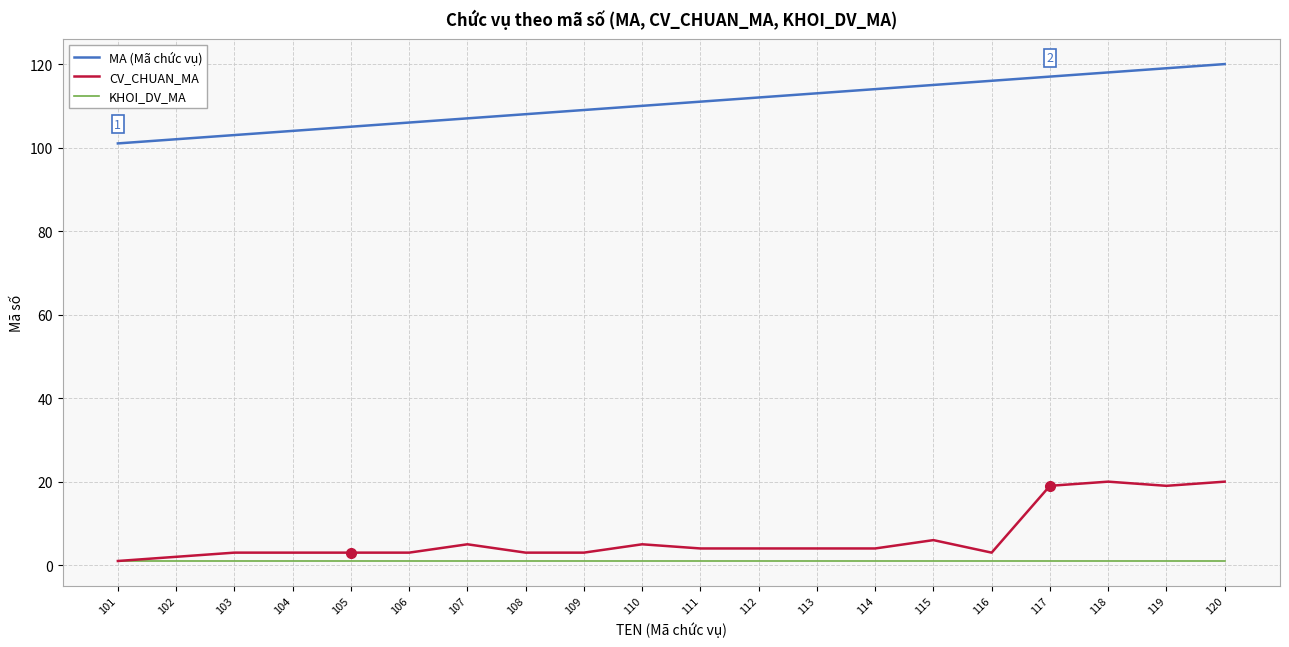

True or false: MA (Mã chức vụ) and CV_CHUAN_MA cross at least once.

False